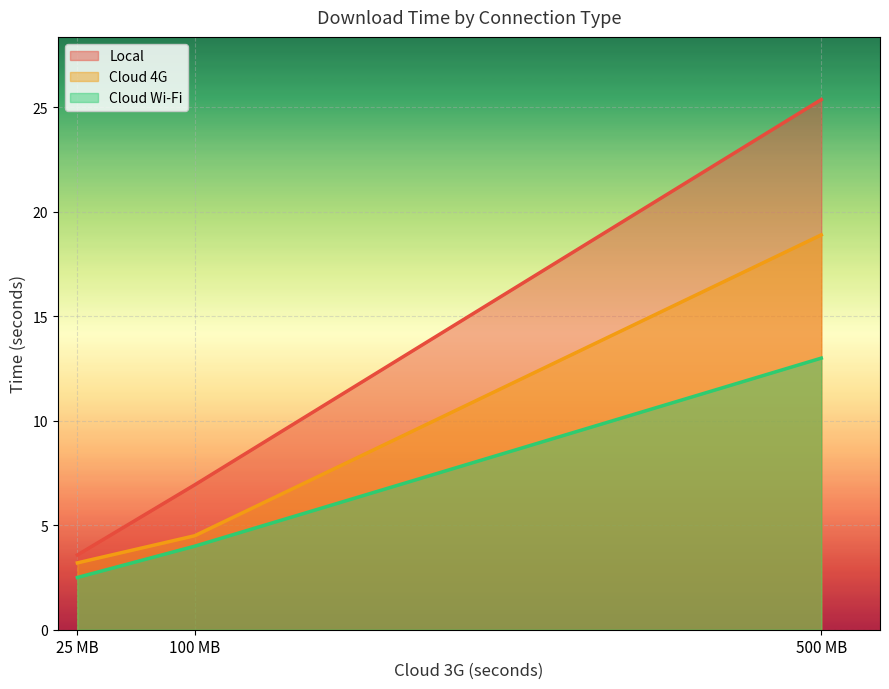

Reading left to right, list all the values displayed in this chart.

Local: 3.6	6.9	25.4
Cloud 4G: 3.2	4.5	18.9
Cloud Wi-Fi: 2.5	4.0	13.0